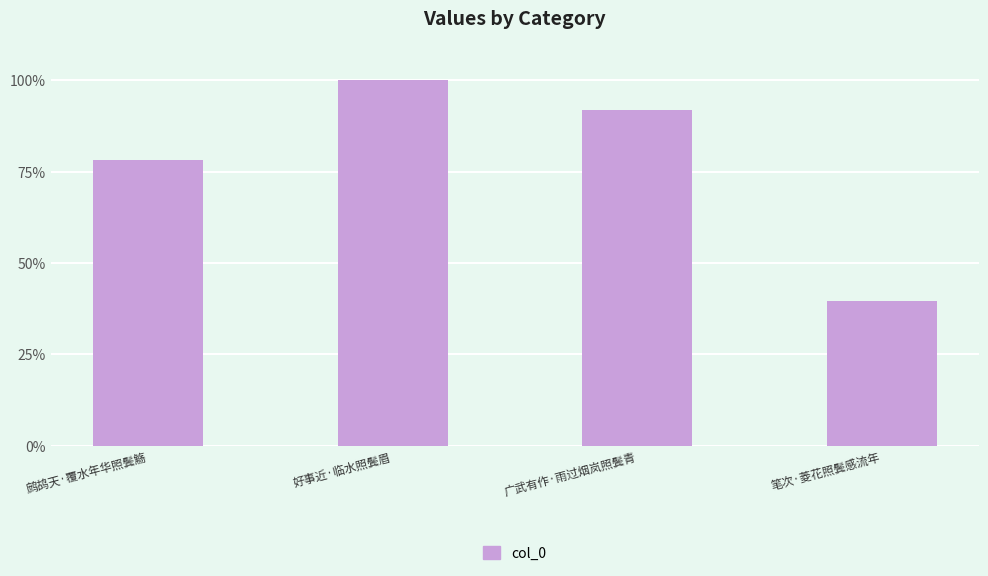

Read the value at 广武有作·雨过烟岚照鬓青.

91.7